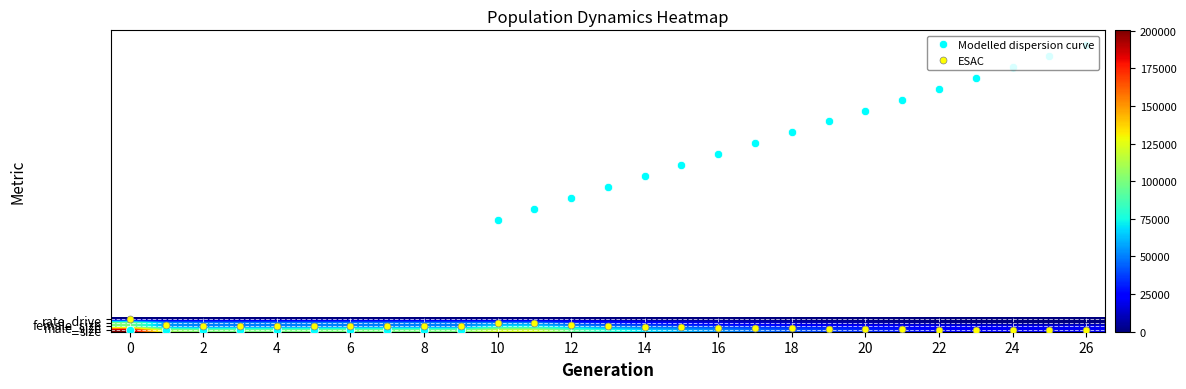

Between 16 and 26, which is larger?

26